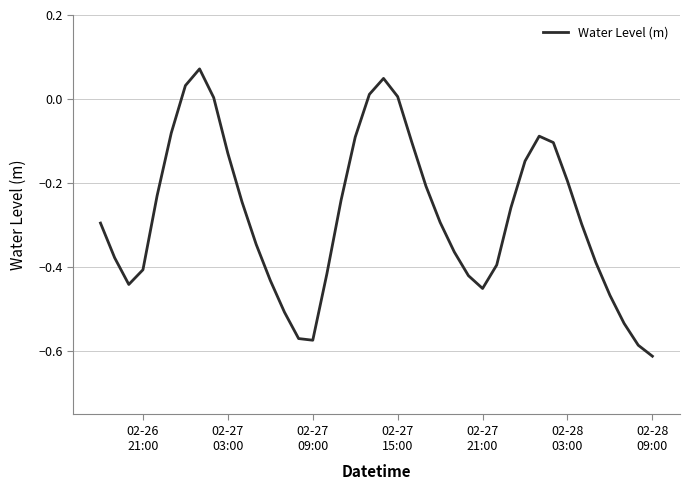

What is the difference between the maximum and minimum values?

0.7